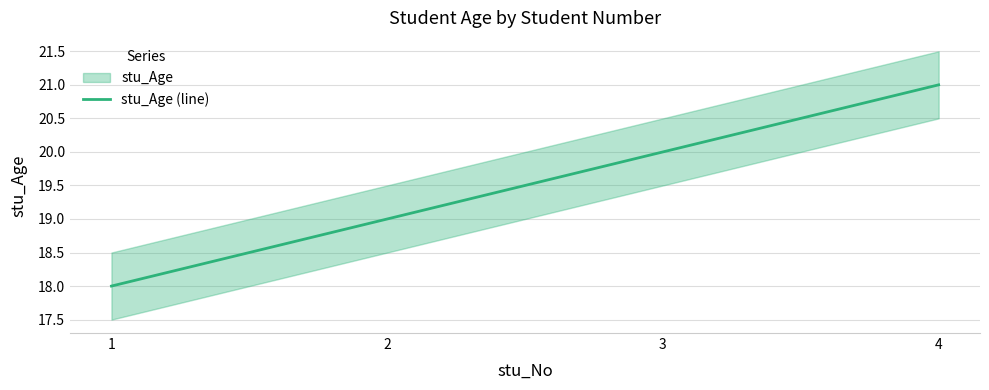

What is the difference between the second highest and minimum values?

2